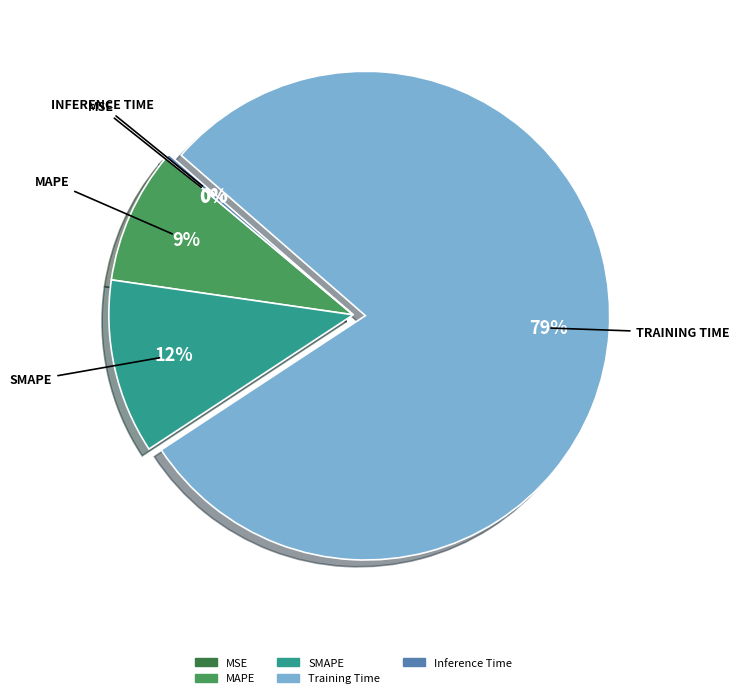

Between Inference Time and SMAPE, which is larger?

SMAPE